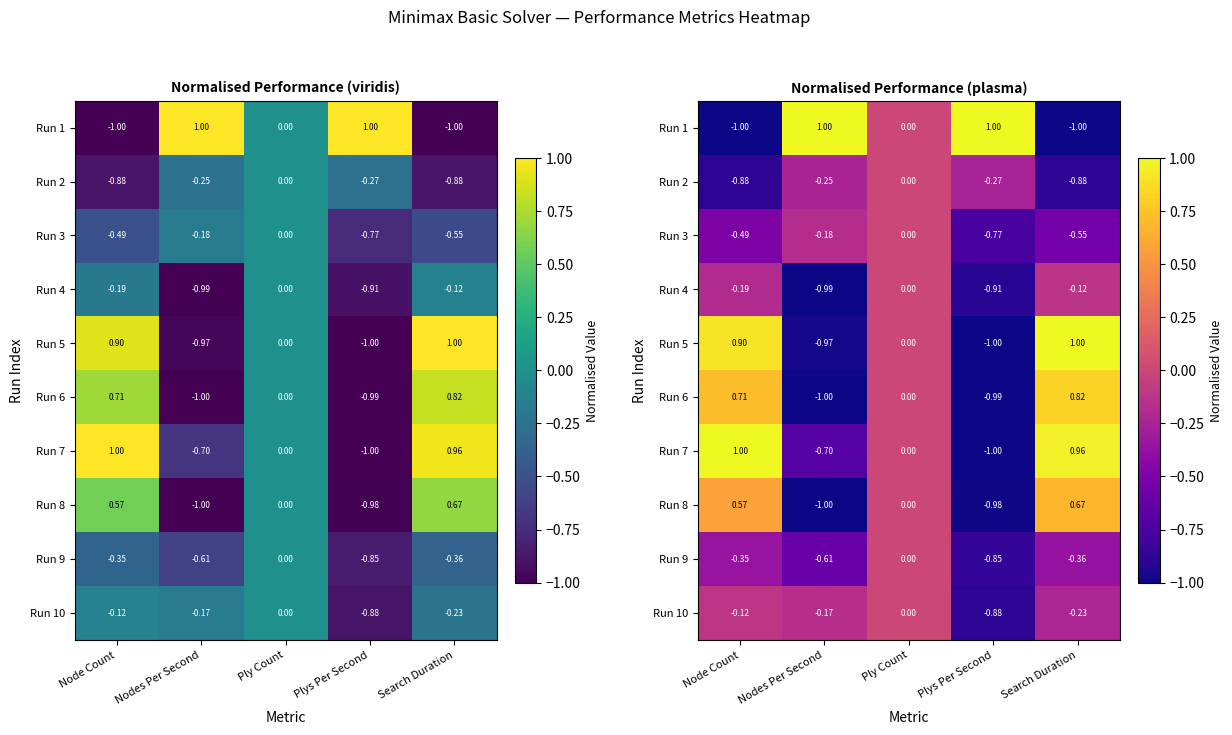

At how many categories does at least one series exceed 0?

4